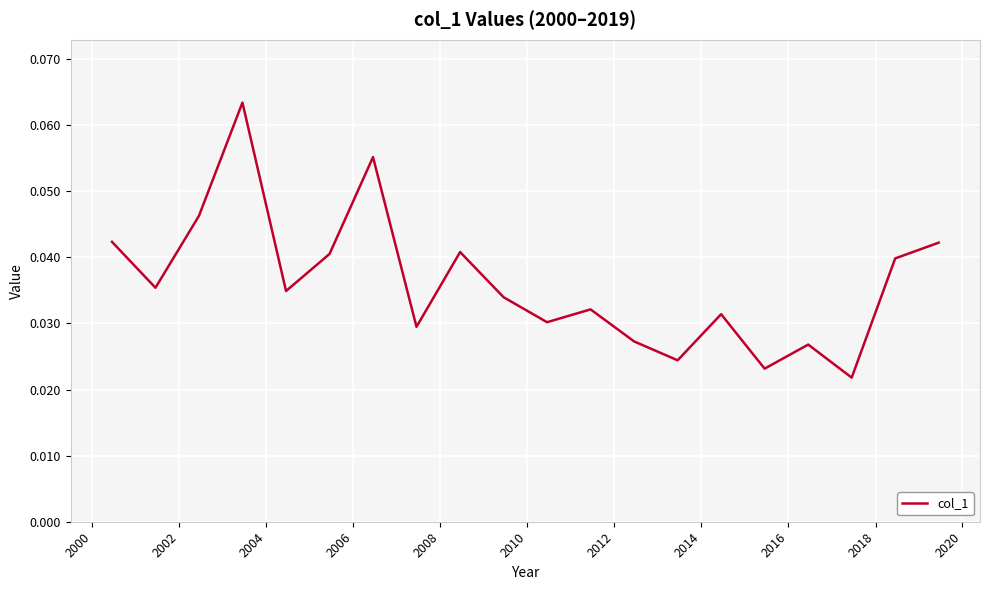

Count the values in the range 0 to 1.

20